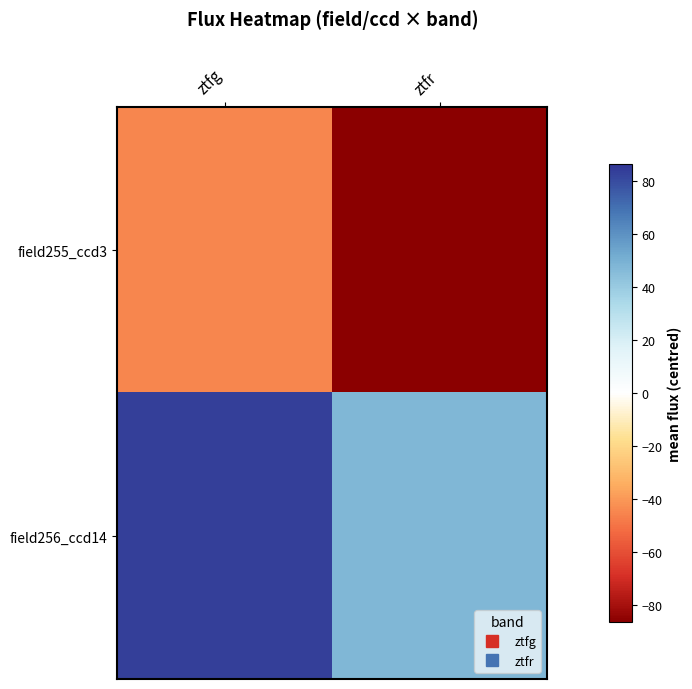

Which series has the widest spread of values?

field255_ccd3